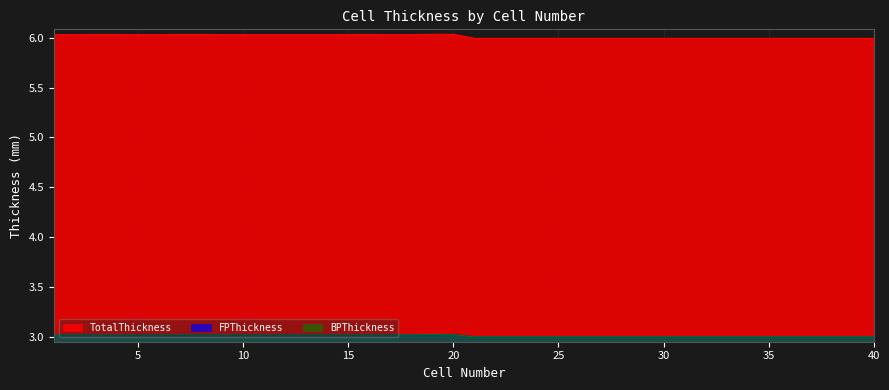

The value of FPThickness at 33 is 0.8. True or false?

False